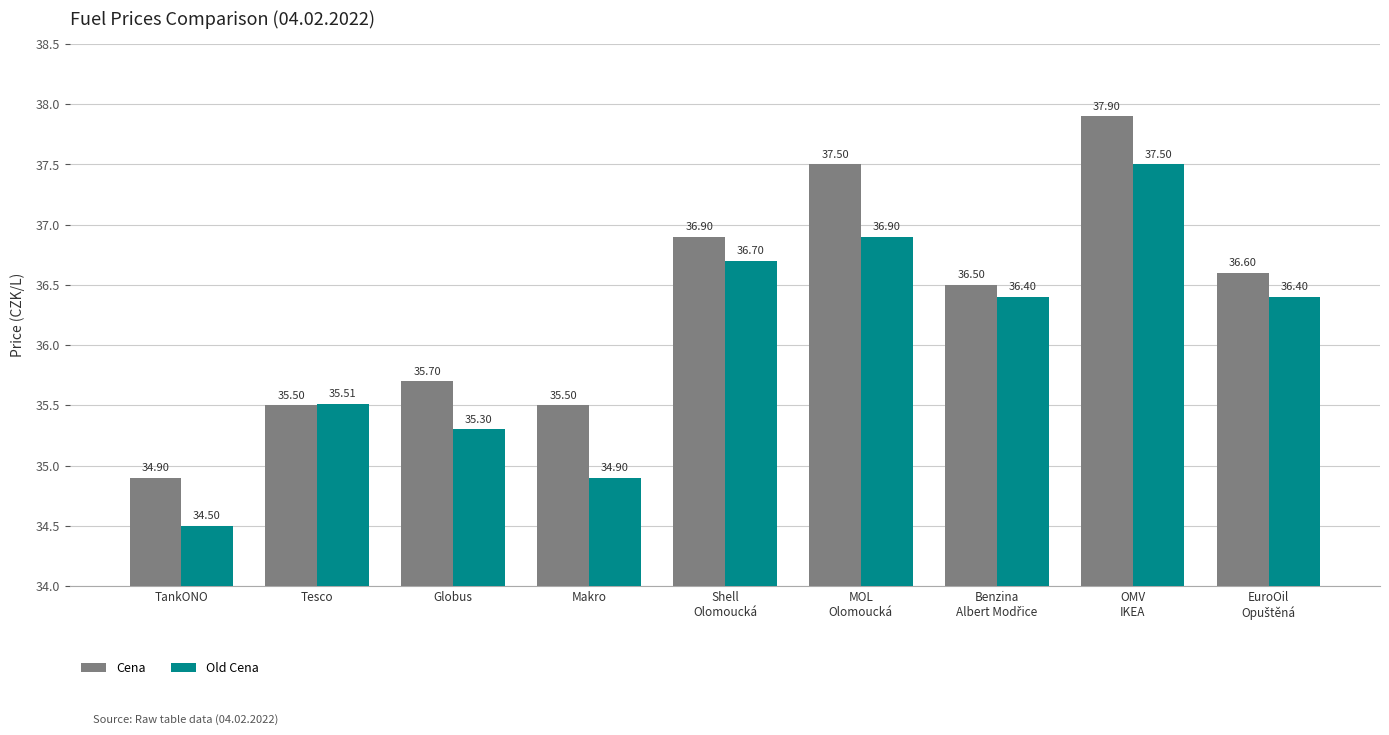

At which label does Cena first exceed 36?

Shell
Olomoucká